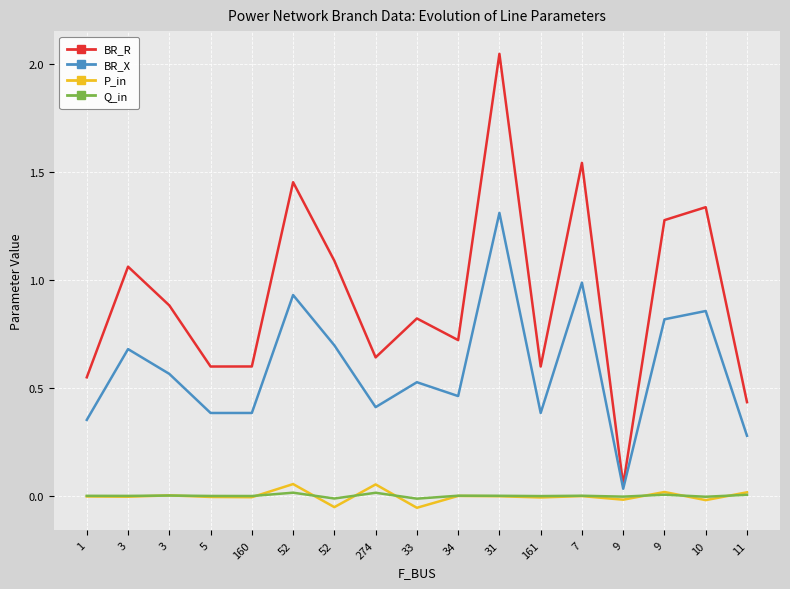

Which category has the lowest value across all series?

33